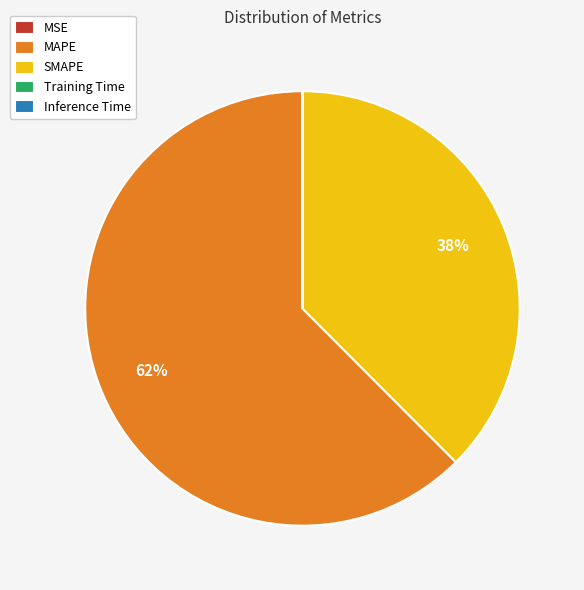

Which slice is the largest?

MAPE